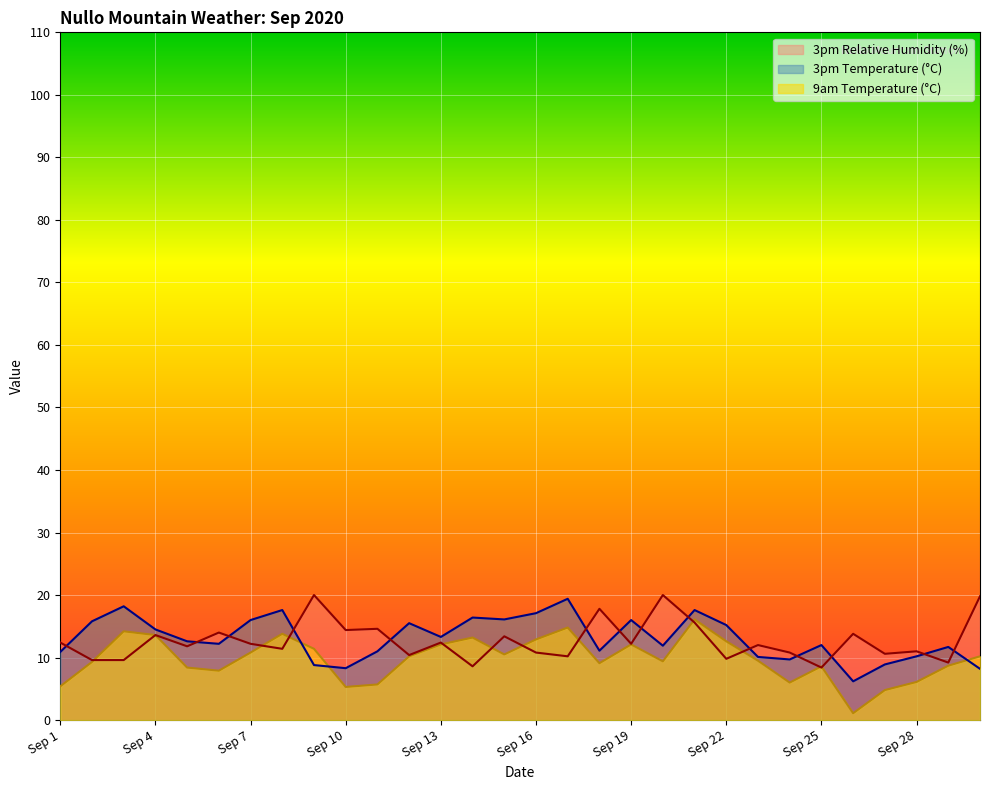

After their last crossing, which series has the higher values: 3pm Relative Humidity (%) or 9am Temperature (°C)?

3pm Relative Humidity (%)